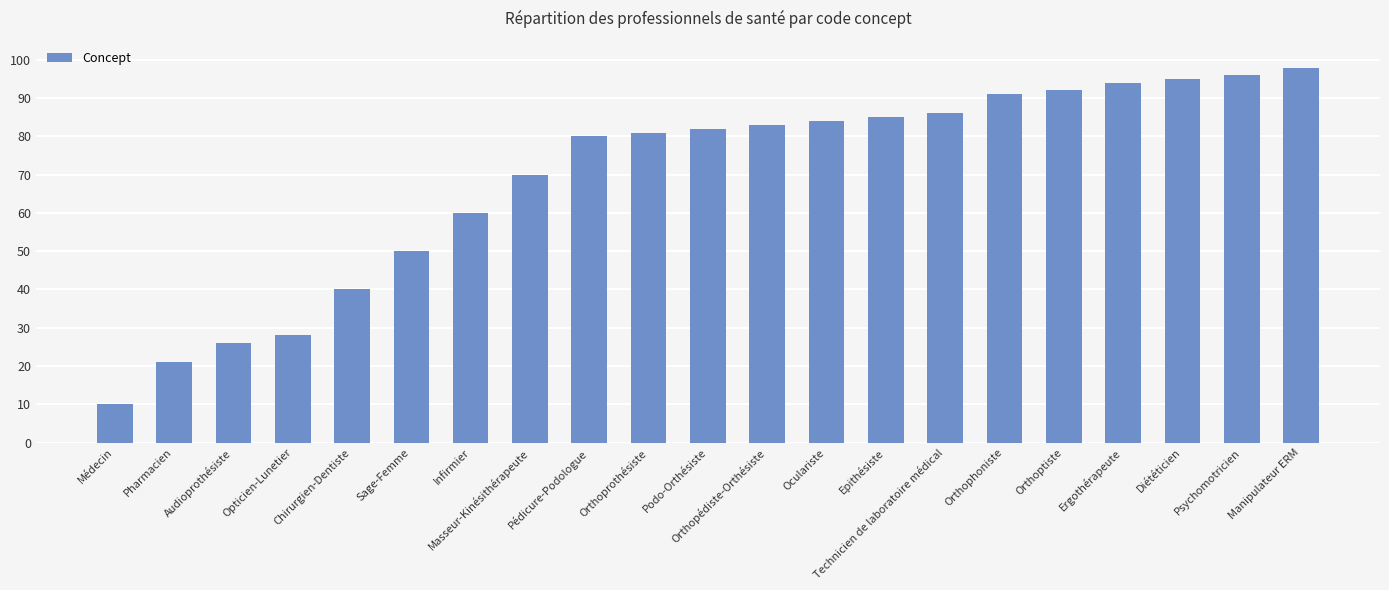

What is the label of the 13th bar from the right?

Pédicure-Podologue